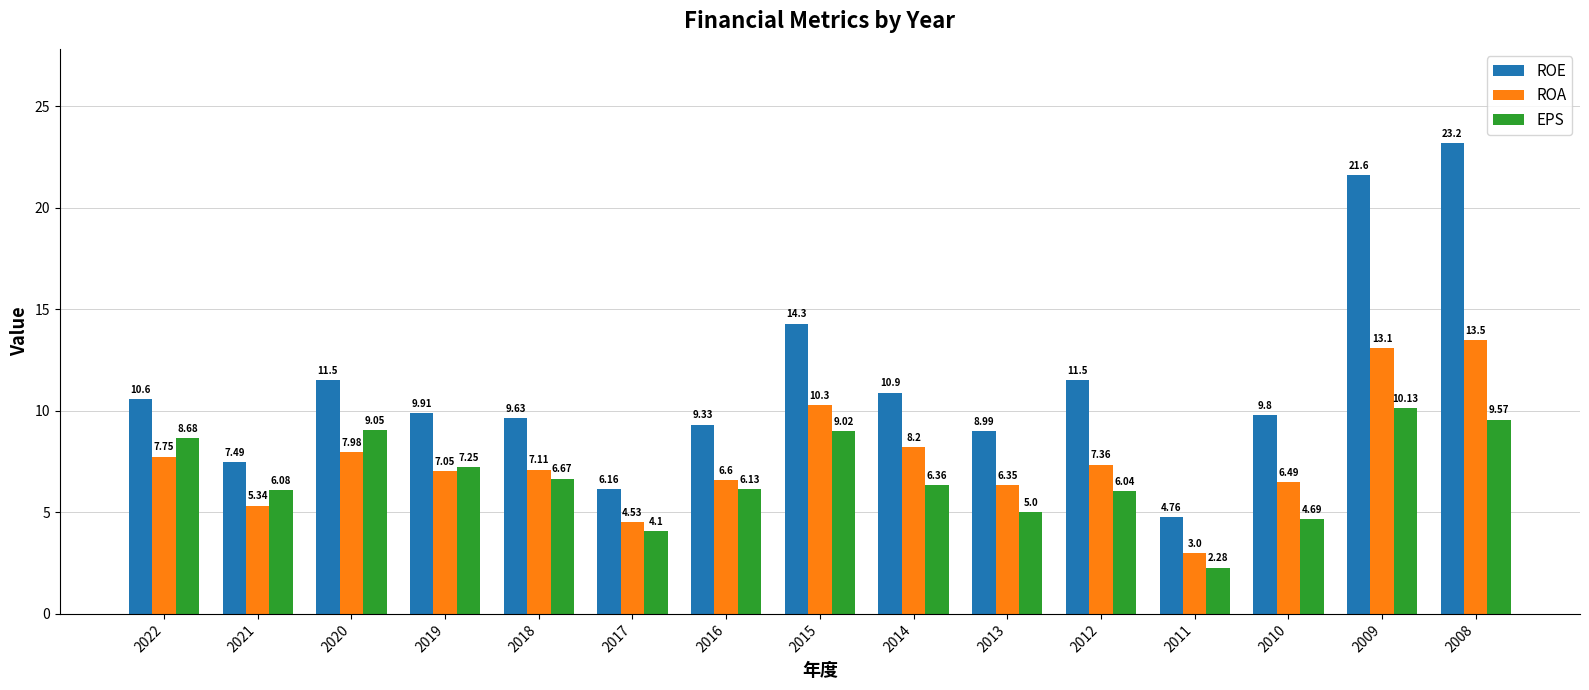

At 2021, list the series in order from smallest to largest.

ROA, EPS, ROE